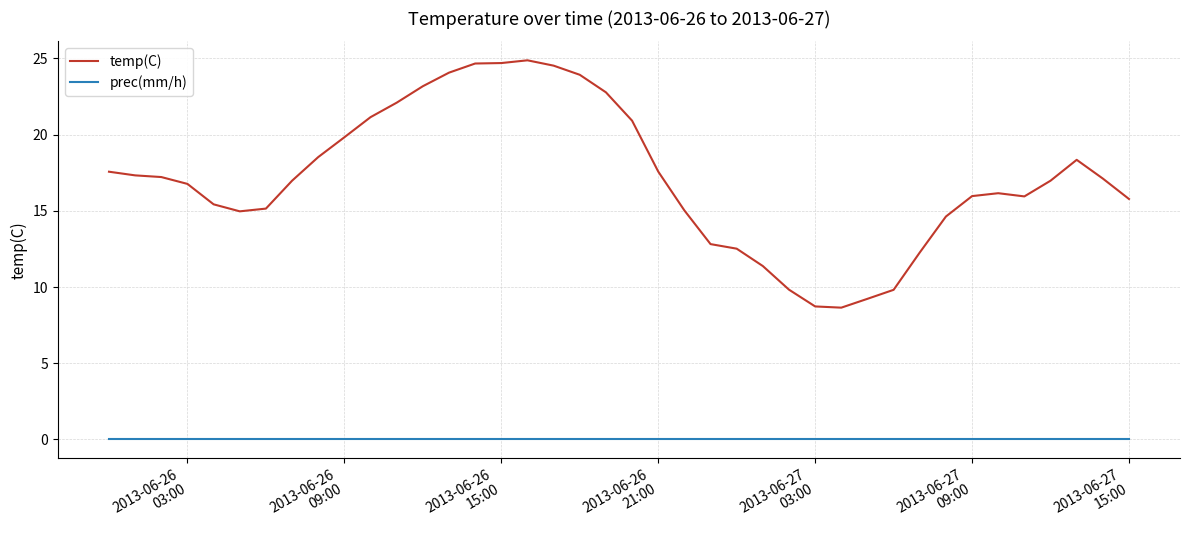

True or false: temp(C) has more than 2 interior local peaks.

True